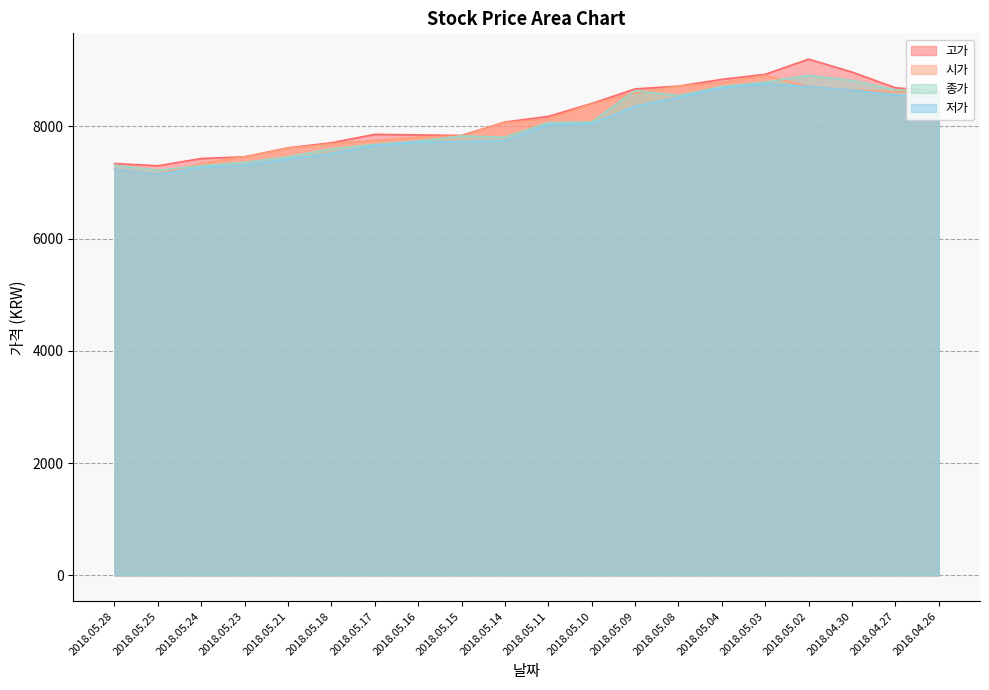

Rank the categories by 저가 value from lowest to highest.

2018.05.25, 2018.05.28, 2018.05.24, 2018.05.23, 2018.05.21, 2018.05.18, 2018.05.17, 2018.05.16, 2018.05.15, 2018.05.14, 2018.05.11, 2018.05.10, 2018.05.09, 2018.05.08, 2018.04.26, 2018.04.27, 2018.04.30, 2018.05.04, 2018.05.02, 2018.05.03